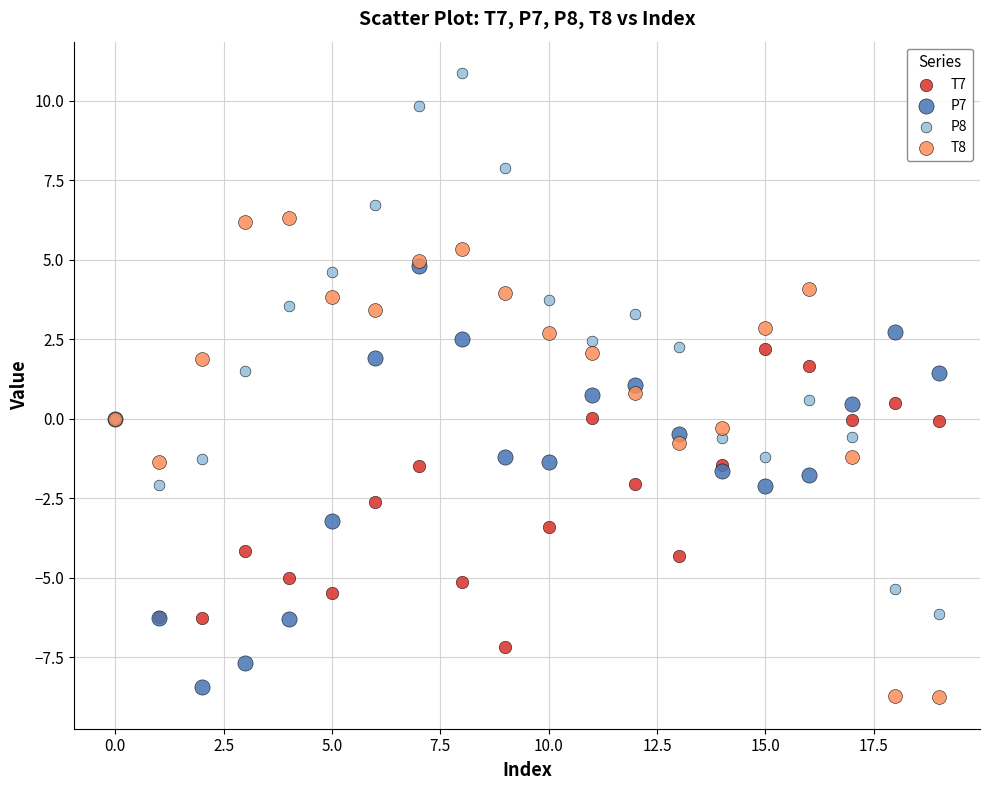

Which series has the widest spread of Y values?

P8